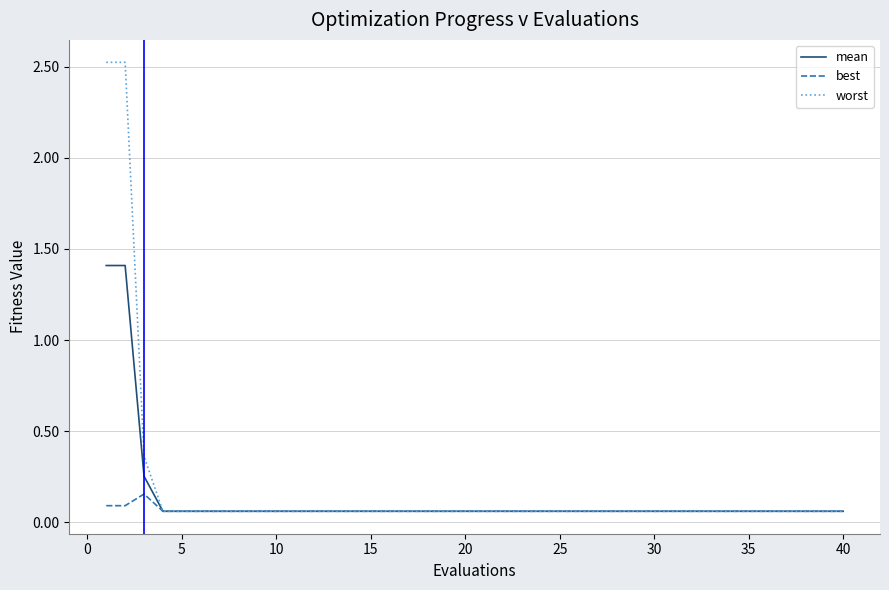

Which series has the largest range (max minus min)?

worst